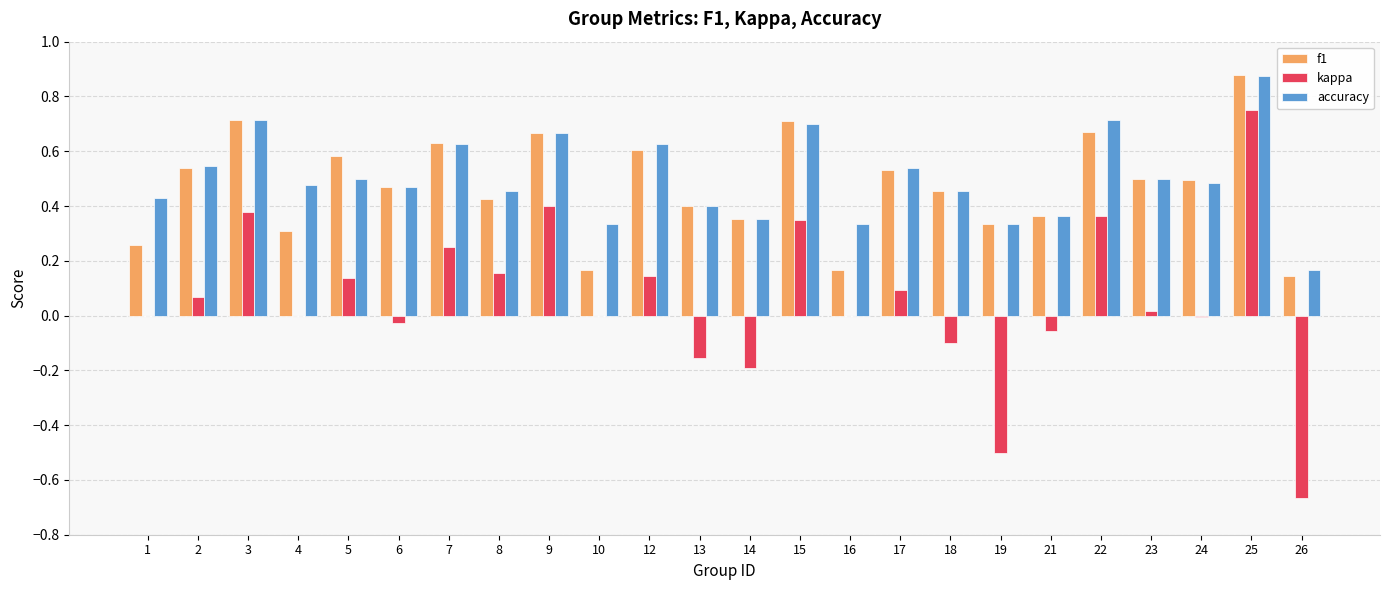

What are all the series names shown in the legend?

f1, kappa, accuracy